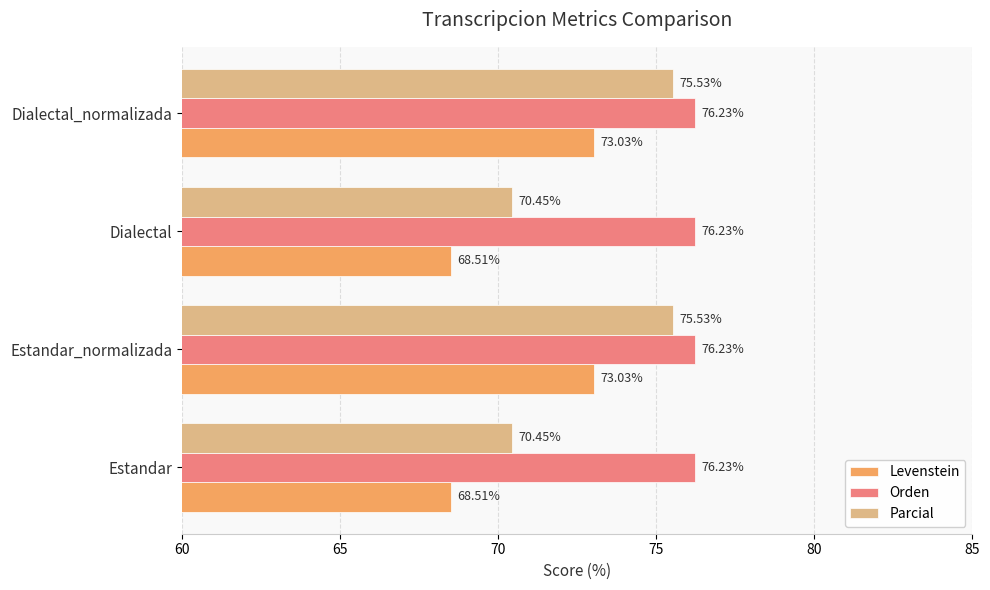

How many values in the Parcial series exceed 75?

2